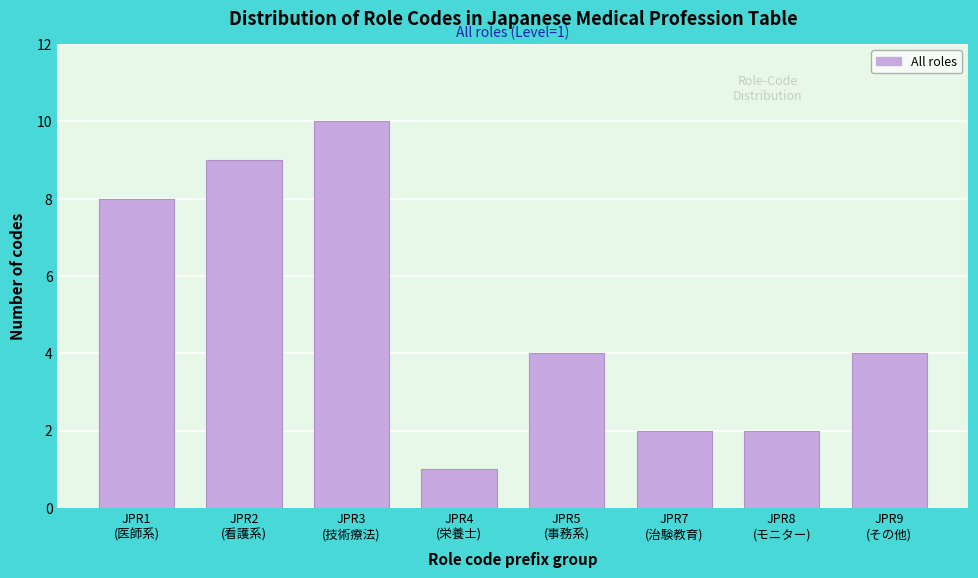

Reading left to right, what are all the values shown in this chart?

8	9	10	1	4	2	2	4